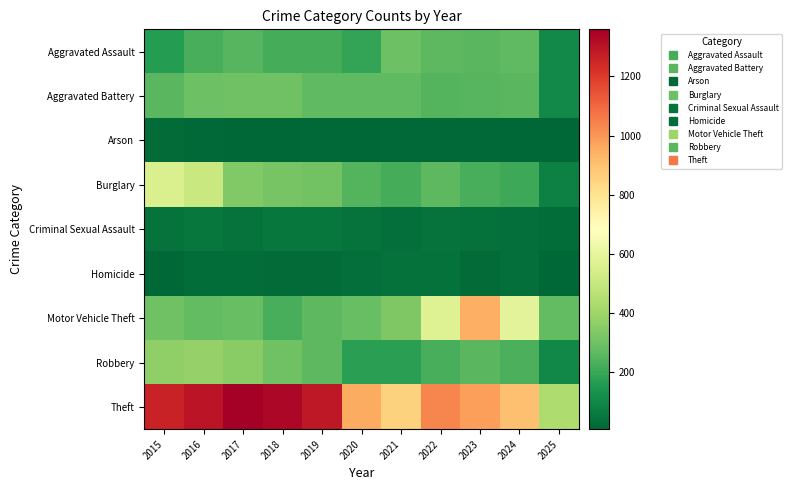

Reading left to right, transcribe all the data shown in this chart.

Aggravated Assault: 2015=164	2016=225	2017=251	2018=220	2019=220	2020=192	2021=295	2022=264	2023=259	2024=267	2025=107
Aggravated Battery: 2015=259	2016=298	2017=303	2018=302	2019=267	2020=268	2021=270	2022=249	2023=251	2024=259	2025=105
Arson: 2015=22	2016=14	2017=12	2018=8	2019=16	2020=12	2021=18	2022=15	2023=15	2024=12	2025=9
Burglary: 2015=552	2016=505	2017=339	2018=319	2019=308	2020=250	2021=220	2022=263	2023=225	2024=205	2025=78
Criminal Sexual Assault: 2015=43	2016=51	2017=41	2018=51	2019=55	2020=40	2021=33	2022=44	2023=35	2024=30	2025=26
Homicide: 2015=13	2016=28	2017=27	2018=23	2019=21	2020=34	2021=38	2022=35	2023=23	2024=30	2025=8
Motor Vehicle Theft: 2015=299	2016=272	2017=285	2018=225	2019=262	2020=287	2021=332	2022=569	2023=943	2024=588	2025=273
Robbery: 2015=372	2016=381	2017=356	2018=302	2019=263	2020=174	2021=175	2022=227	2023=257	2024=230	2025=98
Theft: 2015=1263	2016=1297	2017=1359	2018=1337	2019=1288	2020=954	2021=856	2022=1032	2023=980	2024=902	2025=436